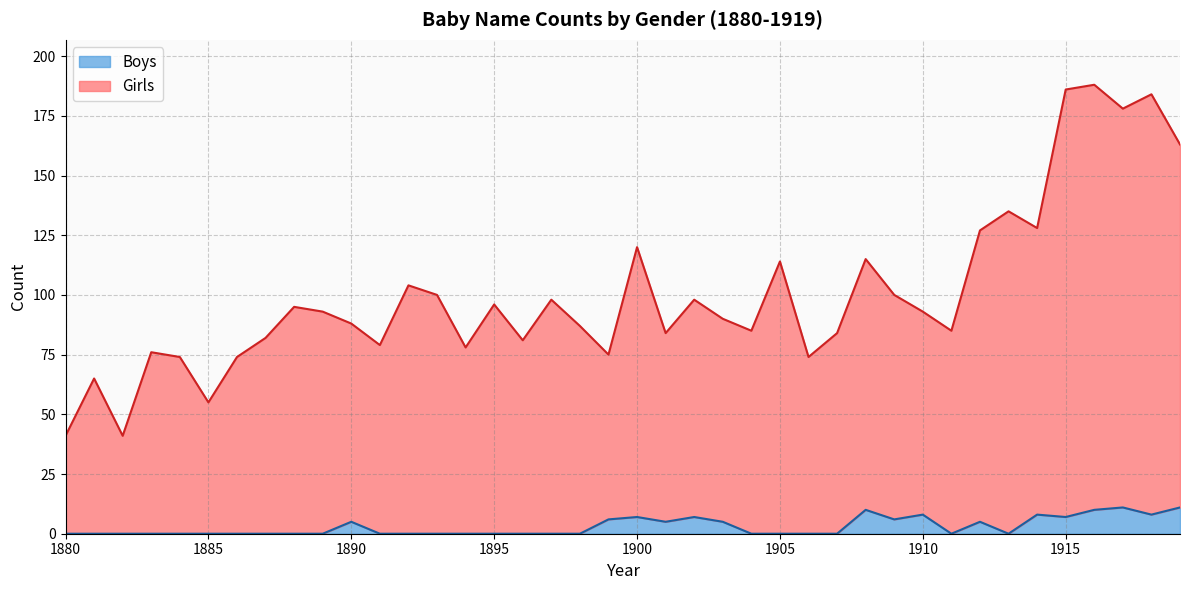

List the labels in order of Boys value, smallest first.

1880, 1881, 1882, 1883, 1884, 1885, 1886, 1887, 1888, 1889, 1891, 1892, 1893, 1894, 1895, 1896, 1897, 1898, 1904, 1905, 1906, 1907, 1911, 1913, 1890, 1901, 1903, 1912, 1899, 1909, 1900, 1902, 1915, 1910, 1914, 1918, 1908, 1916, 1917, 1919